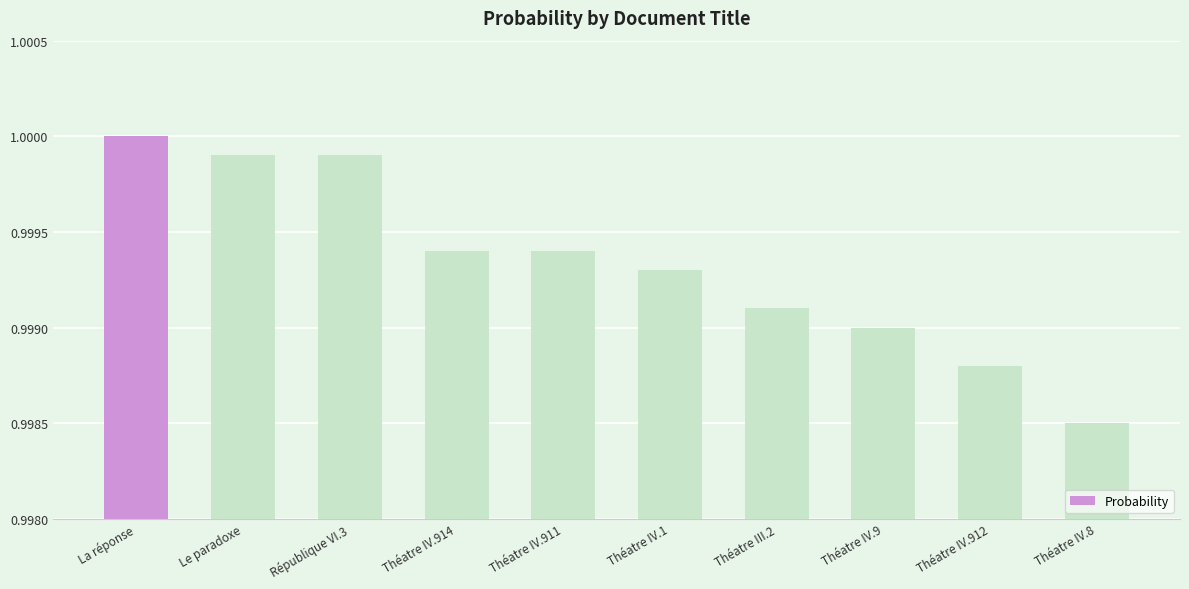

What is the sum of all values?

10.0